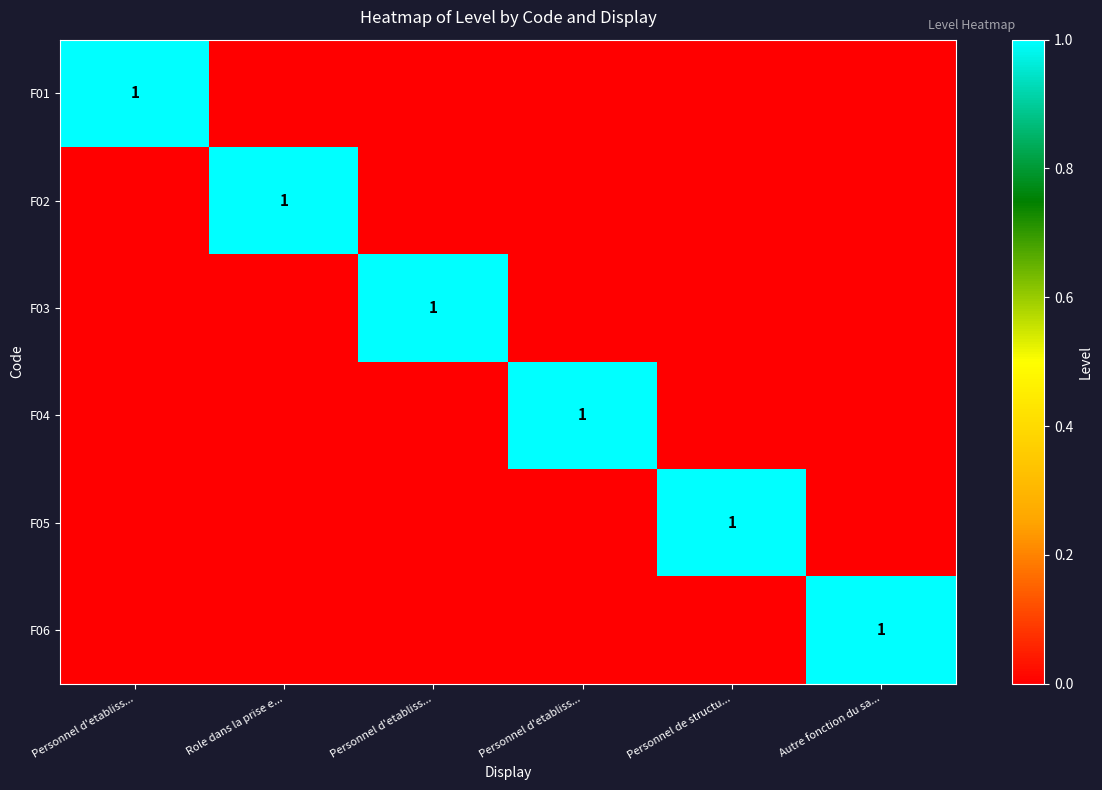

At which label is F03 closest to 0?

Personnel d'etabliss...